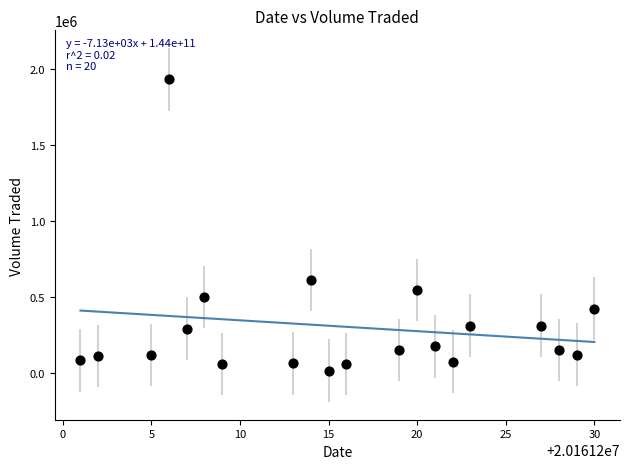

What is the range of X values (max minus min)?

29